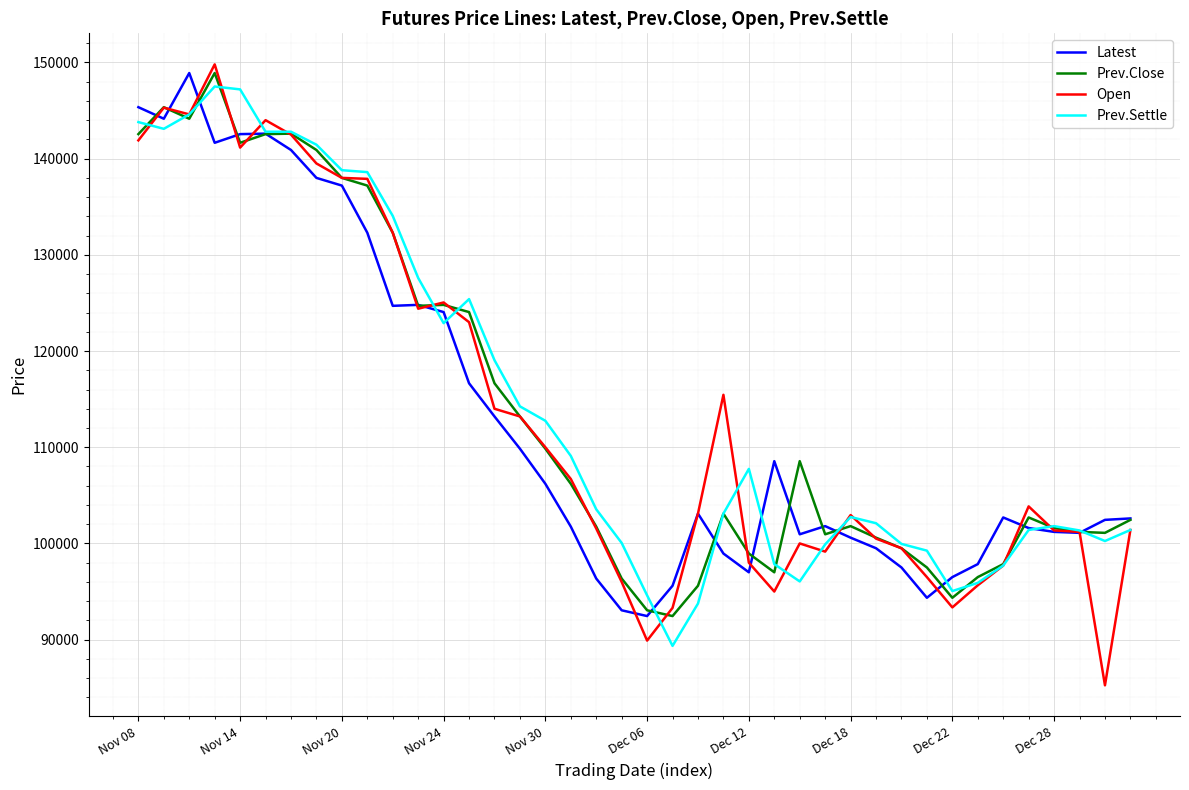

What is the maximum value shown in the chart?

149800